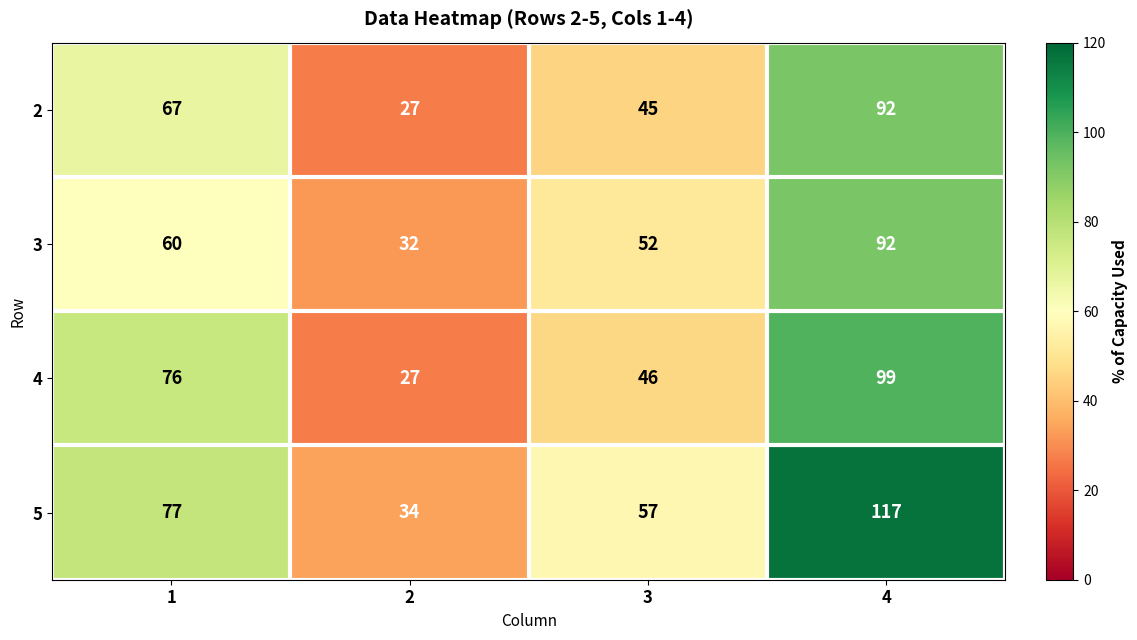

What is the greatest value displayed?

117